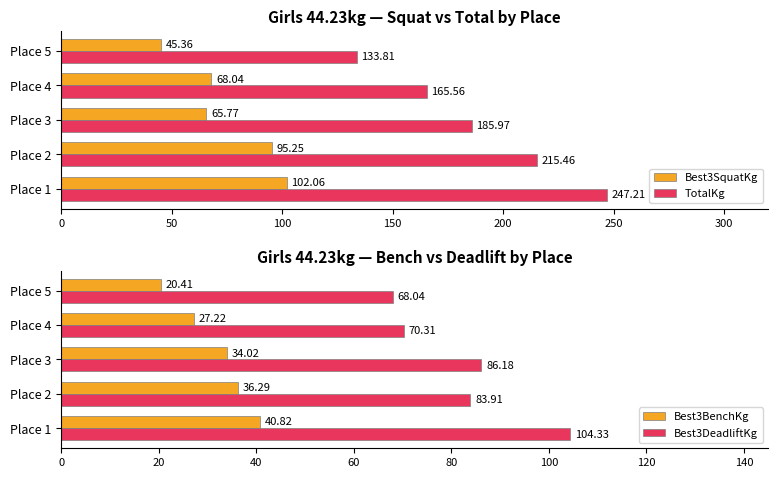

What value does the TotalKg series have at Place 2?

215.5